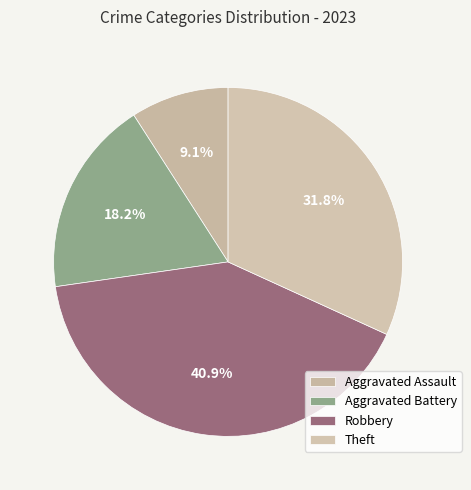

Which slice is the largest?

Robbery